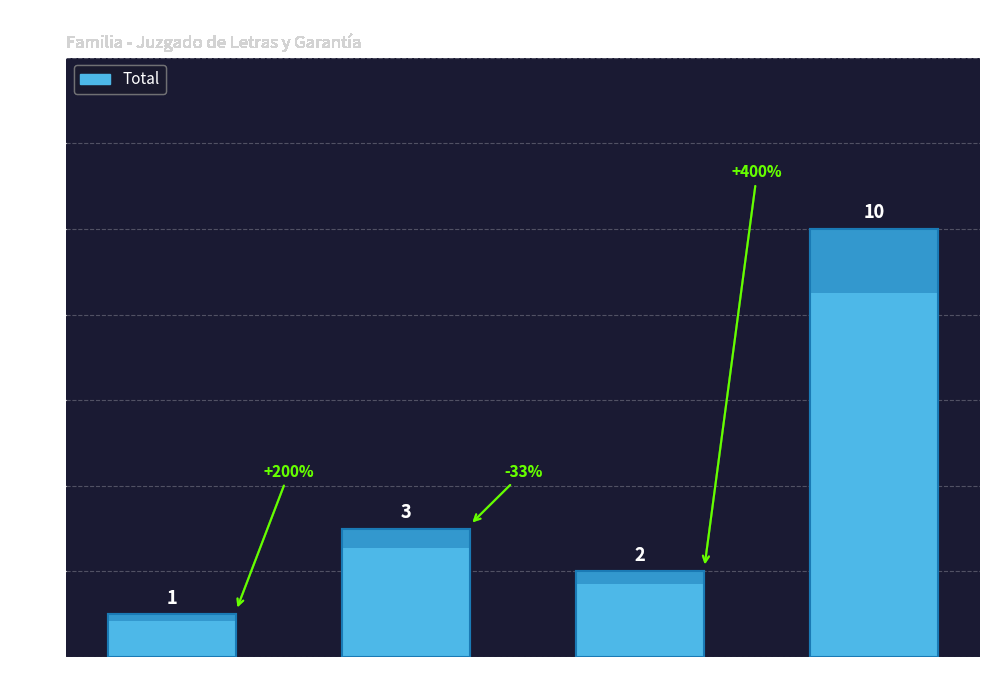

Rank the categories by value from lowest to highest.

Conciliación, Mediación, Incompetencia, Sentencia